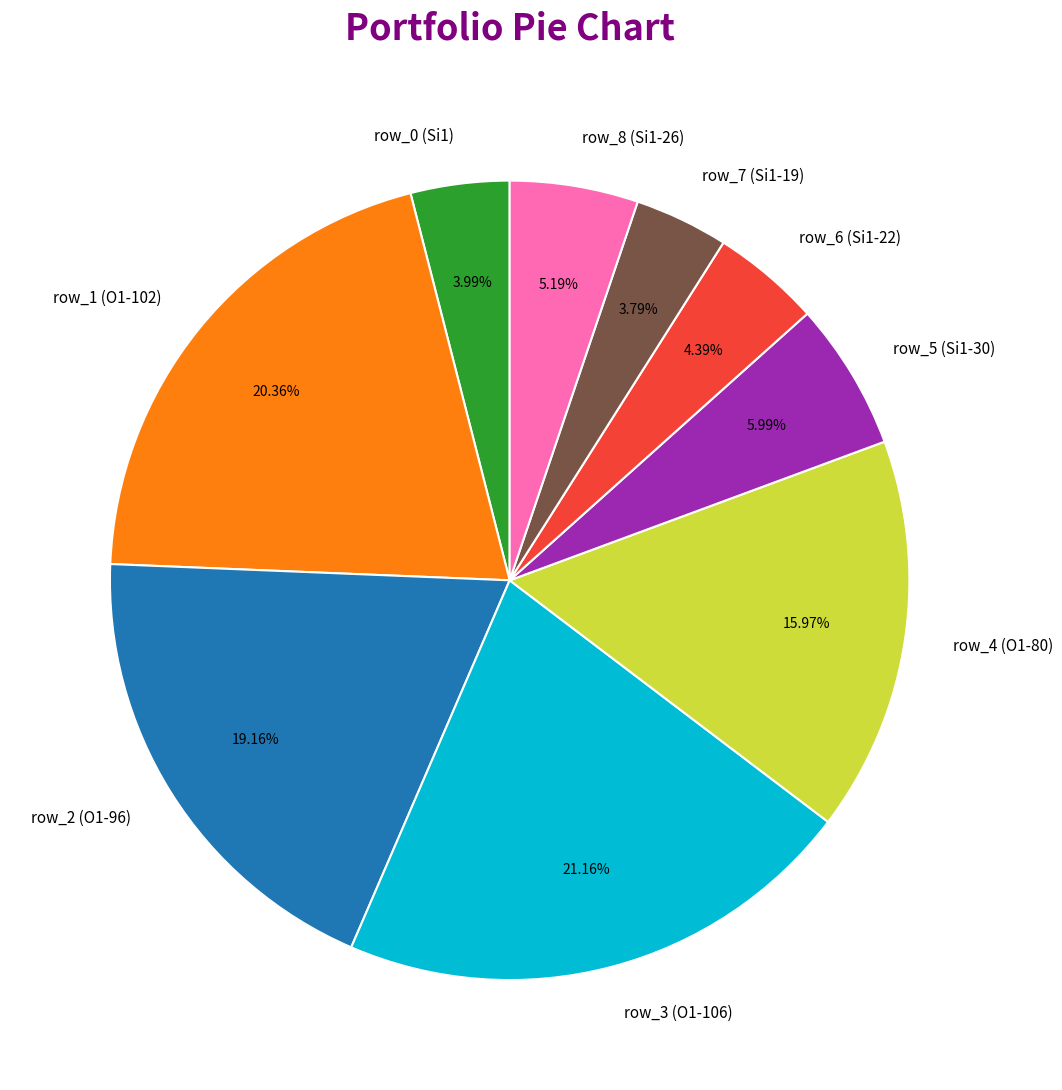

Approximately how many times larger is the value at row_0 (Si1) compared to row_8 (Si1-26)?

0.8